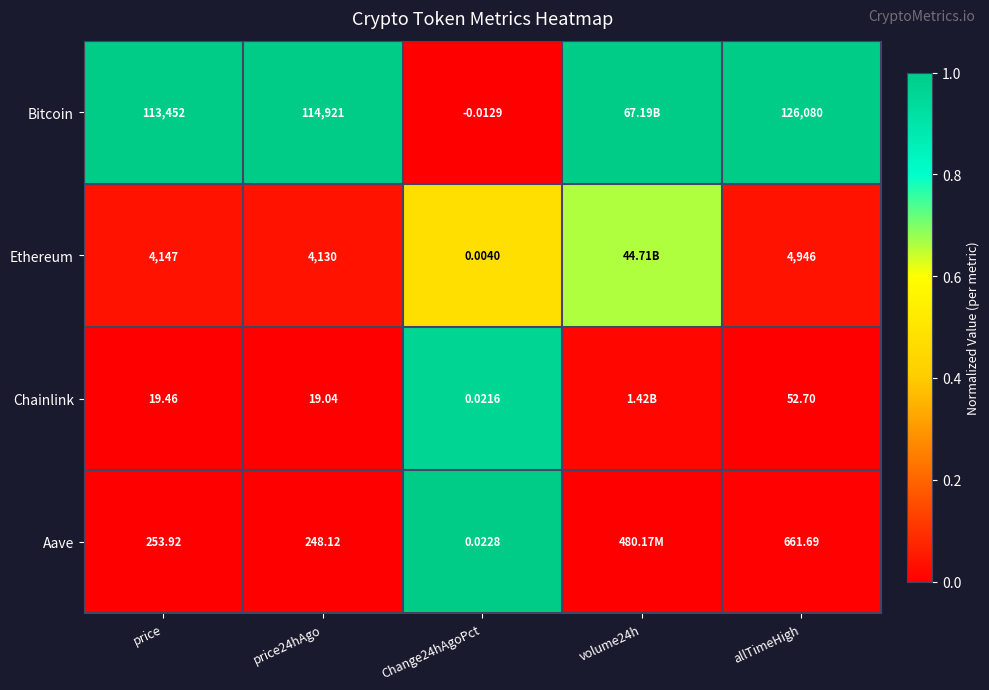

At Change24hAgoPct, list the series in order from smallest to largest.

Bitcoin, Ethereum, Chainlink, Aave